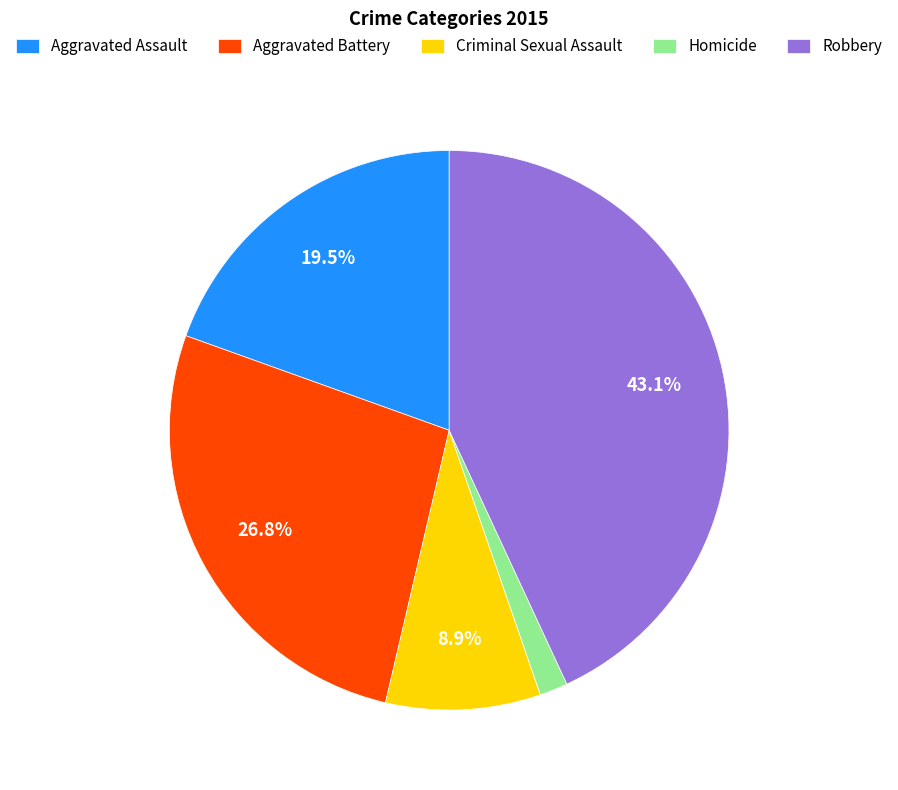

What is the ratio of the value at Aggravated Assault to the value at Criminal Sexual Assault?

2.2